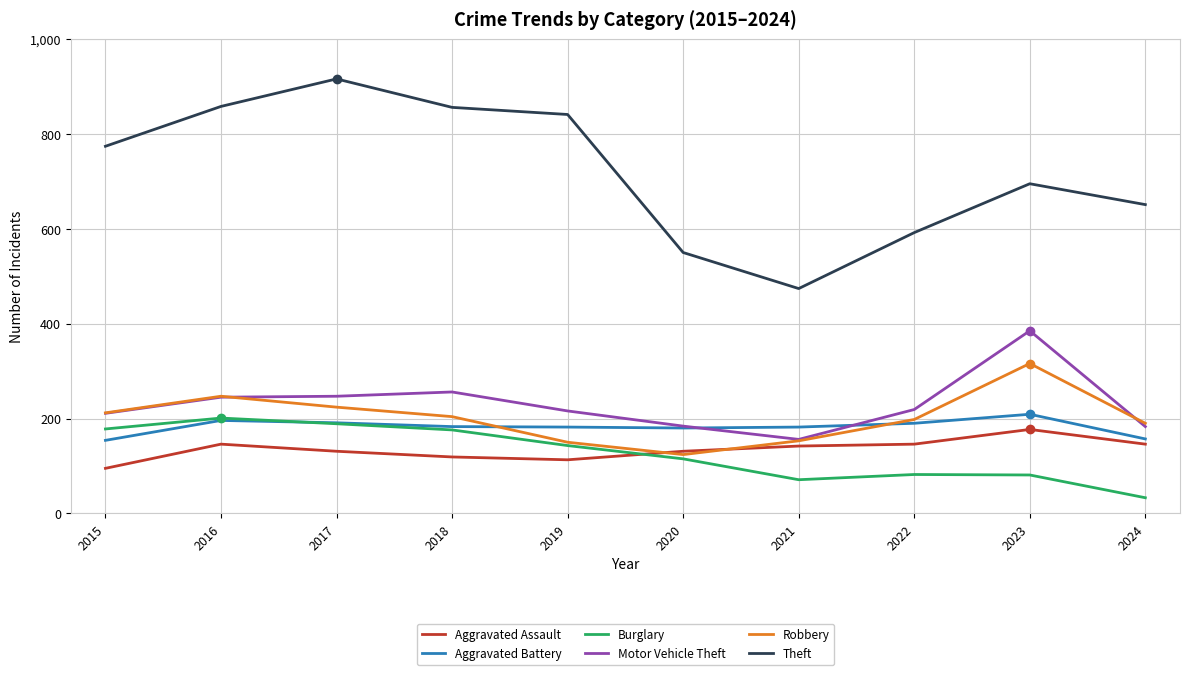

At which label does Theft reach its minimum?

2021